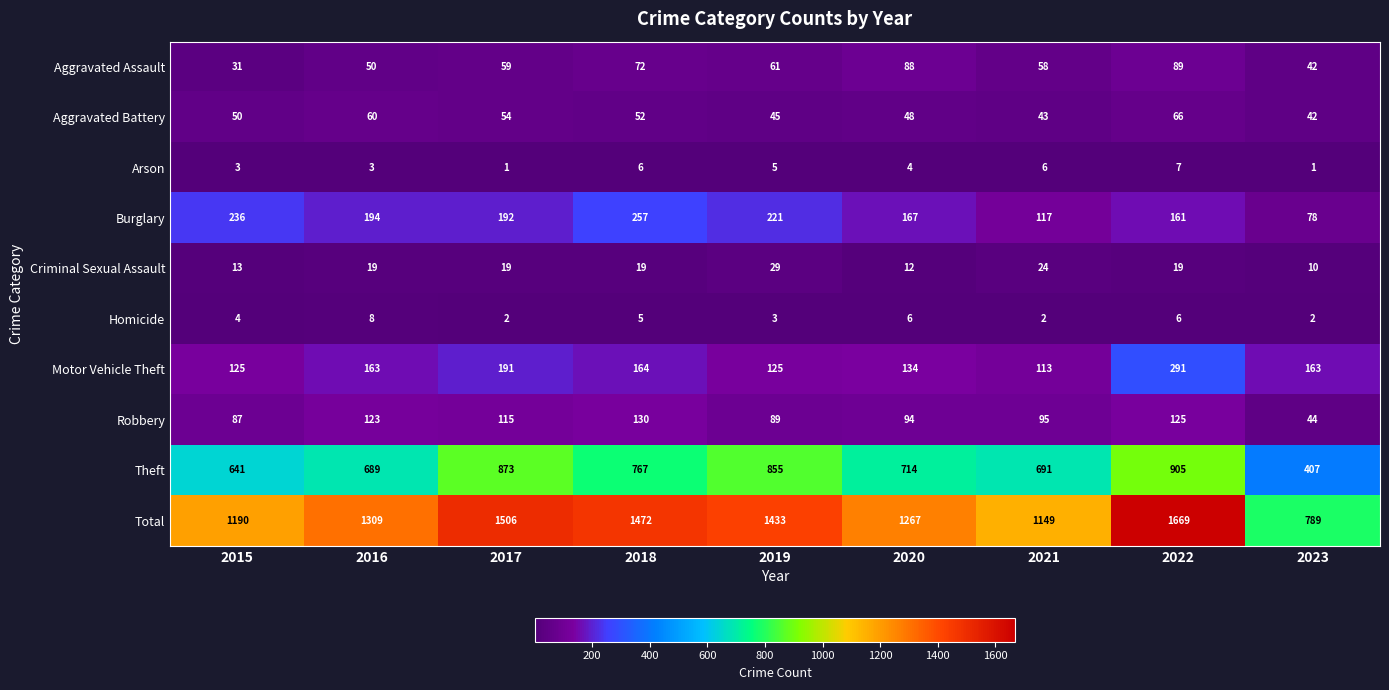

What is the total value across all series at 2018?

2944